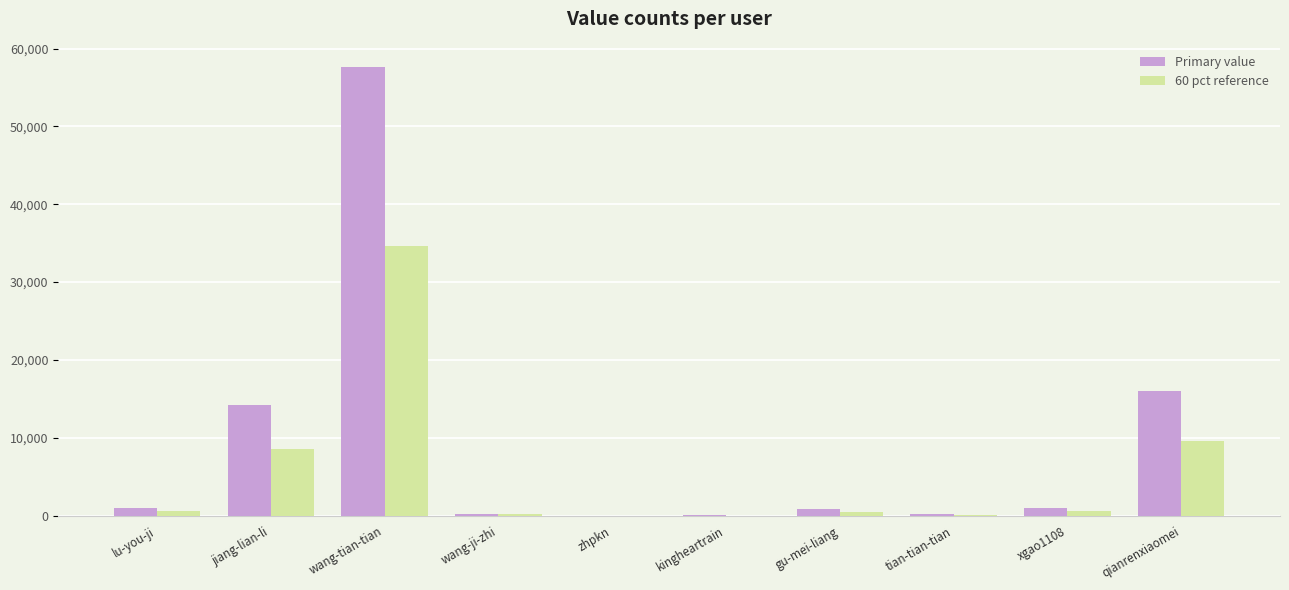

At which category is the sum across all series the highest?

wang-tian-tian